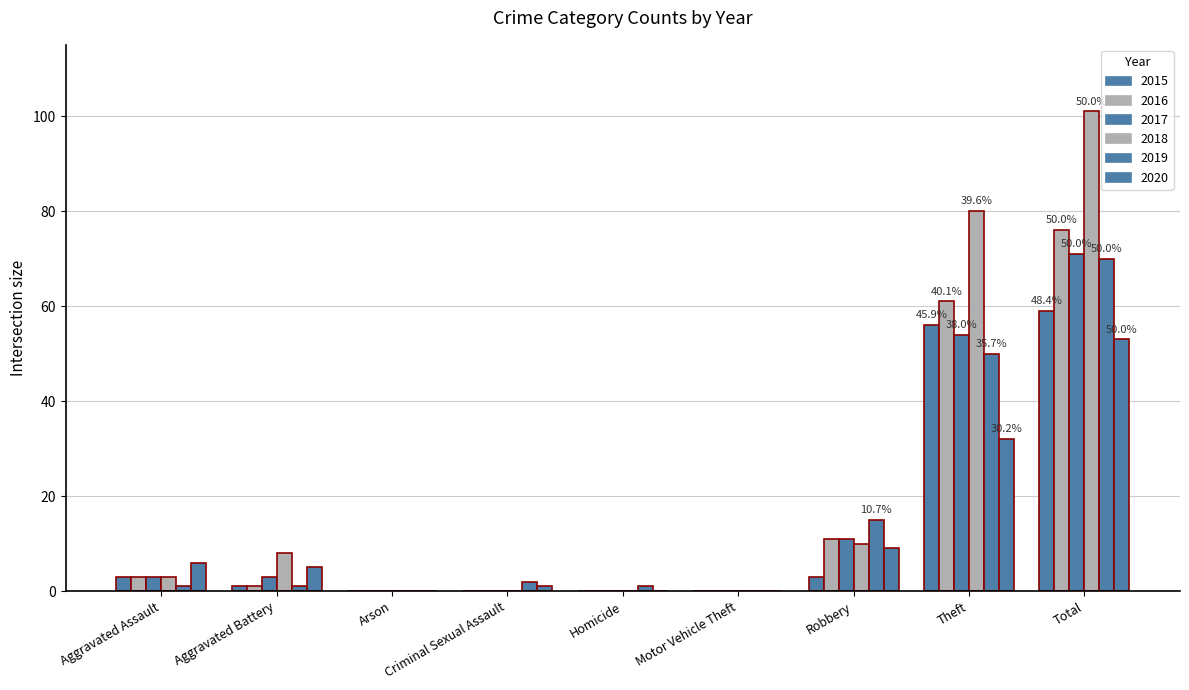

What is the difference between the maximum and minimum values in the 2017 series?

71